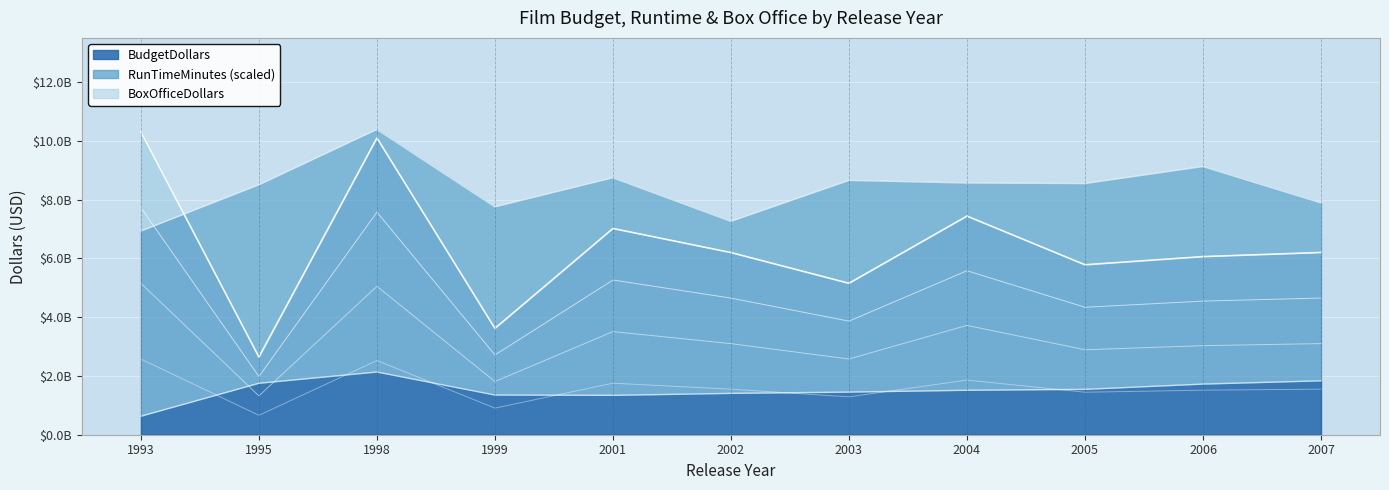

What is the difference between the highest and lowest values at 1998?

39076841.2